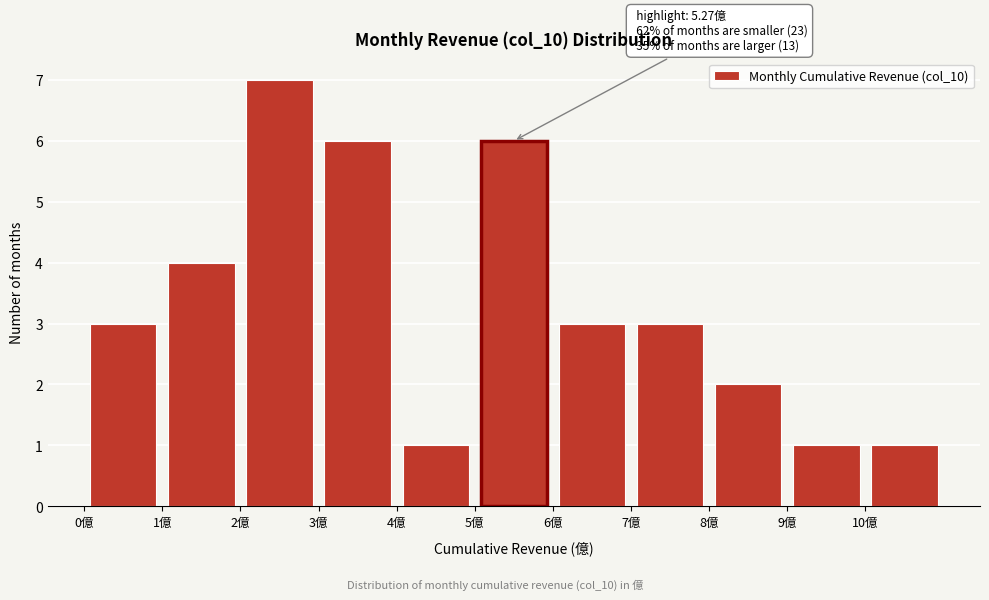

Over which range of the x-axis is the bar tallest?

2 to 3